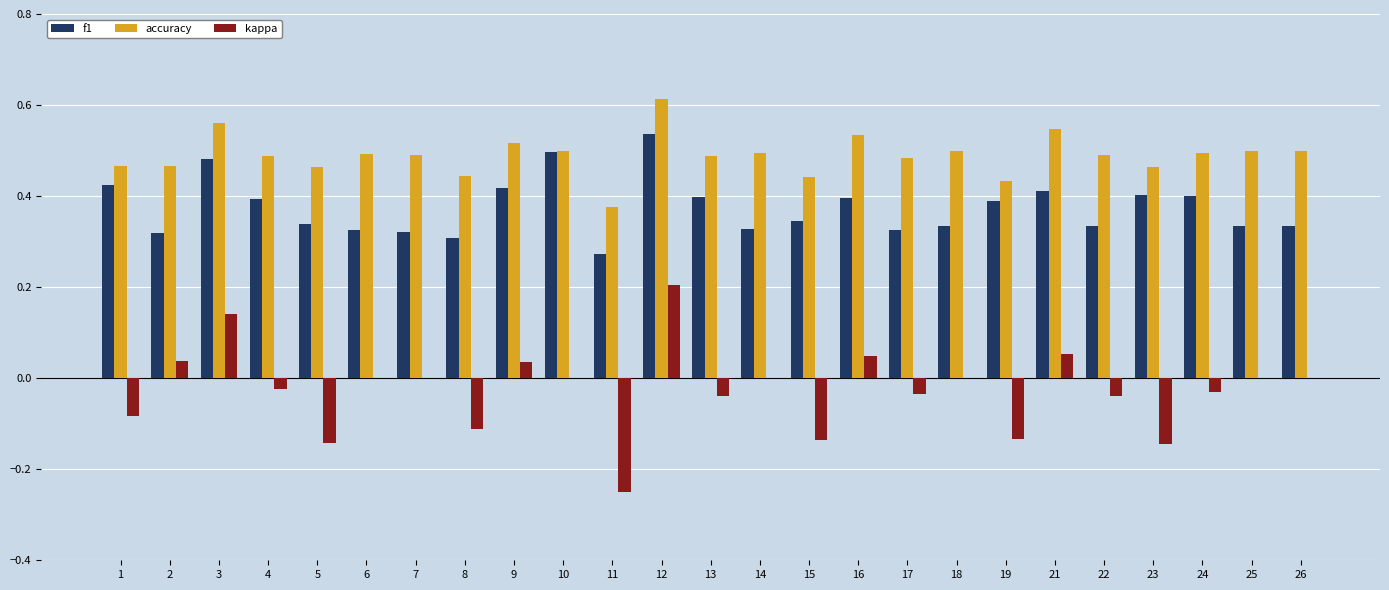

True or false: accuracy has a value of 0.5 at 17.

True